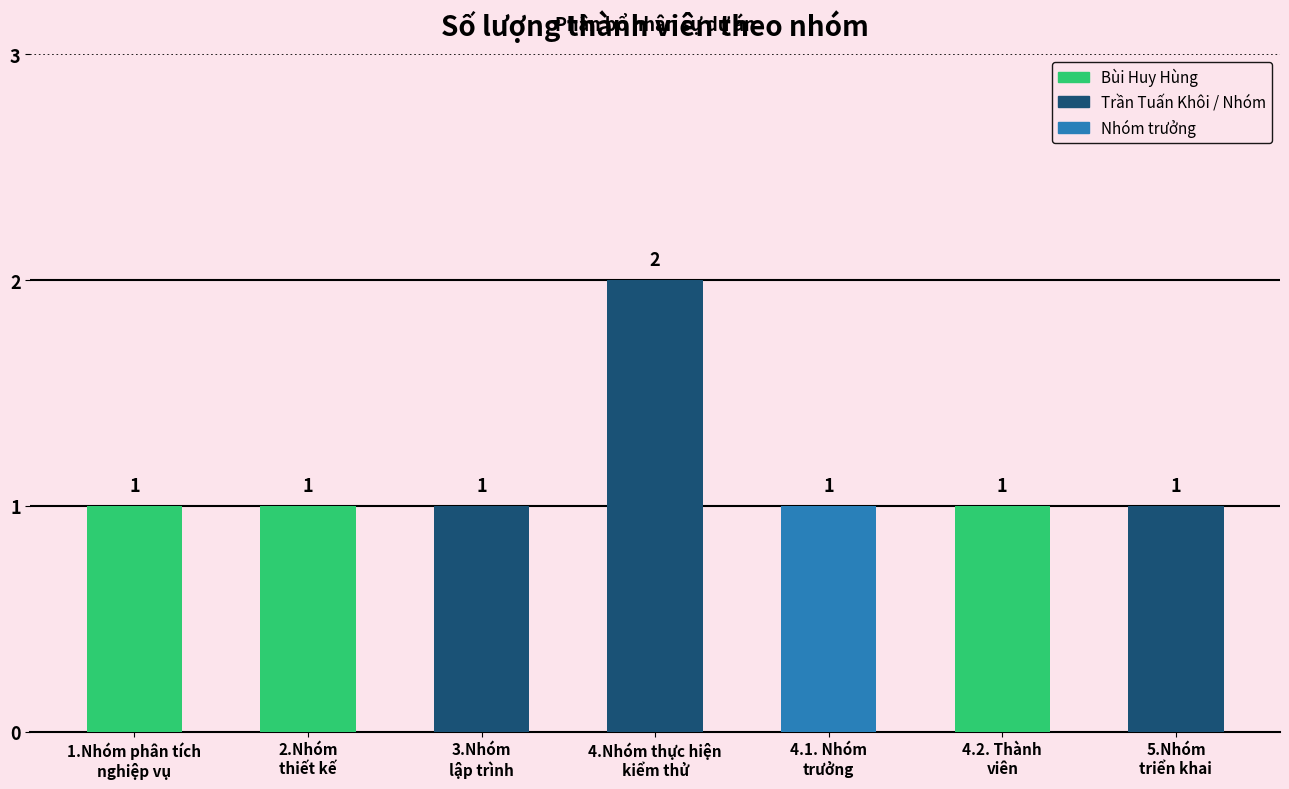

What is the value of the 1st bar from the left?

1